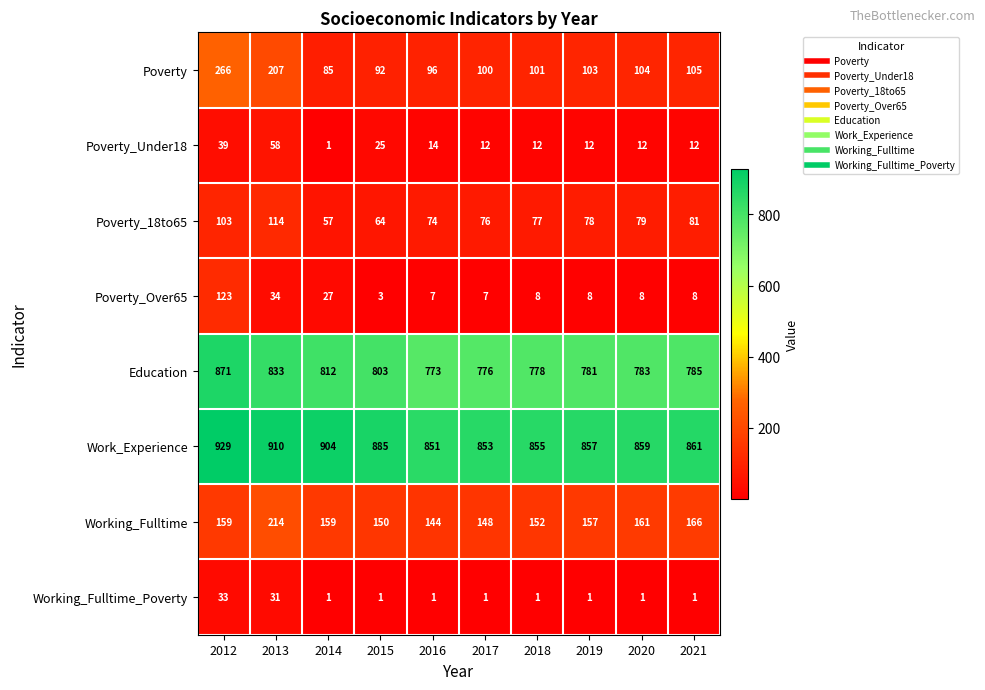

Rank the series at 2021 from lowest to highest value.

Working_Fulltime_Poverty, Poverty_Over65, Poverty_Under18, Poverty_18to65, Poverty, Working_Fulltime, Education, Work_Experience